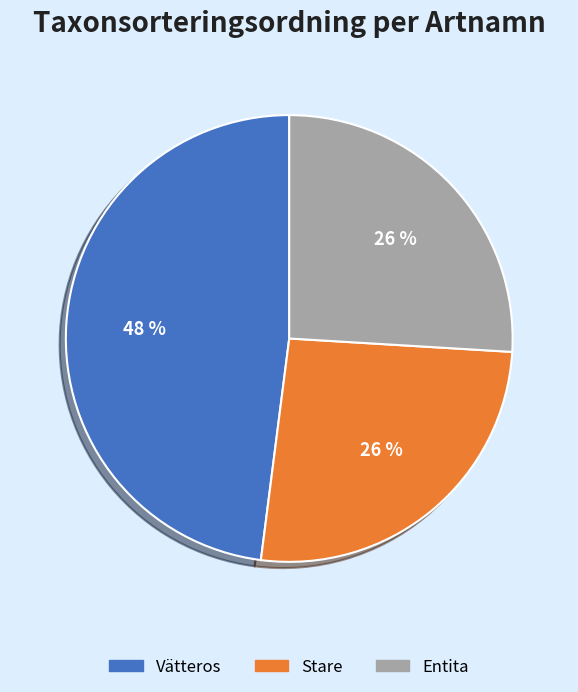

Is Stare the majority of the pie?

No